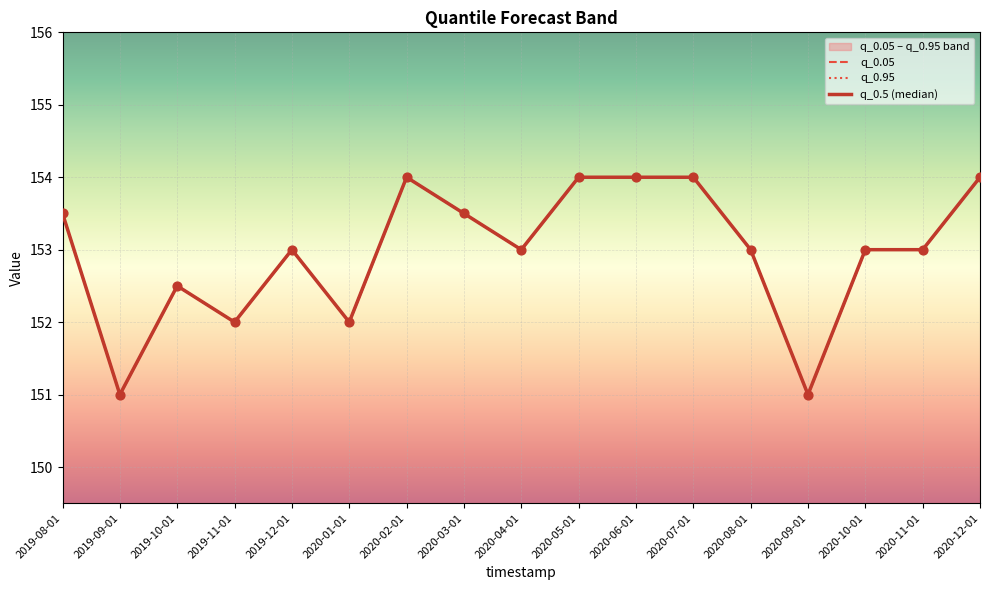

Is the value of q_0.05 at 2020-09-01 greater than the value of q_0.5 (median) at 2020-12-01?

No